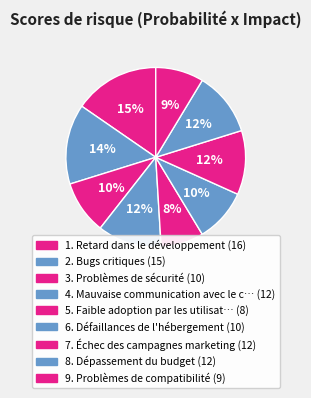

How many segments does this pie chart have?

9